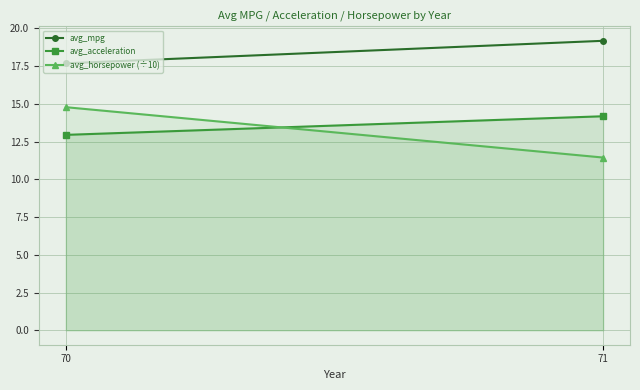

What is the smallest value displayed?

11.4